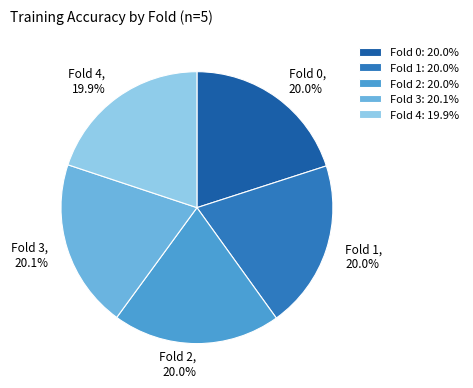

What percentage is the Fold 4 slice, to the nearest percent?

20%